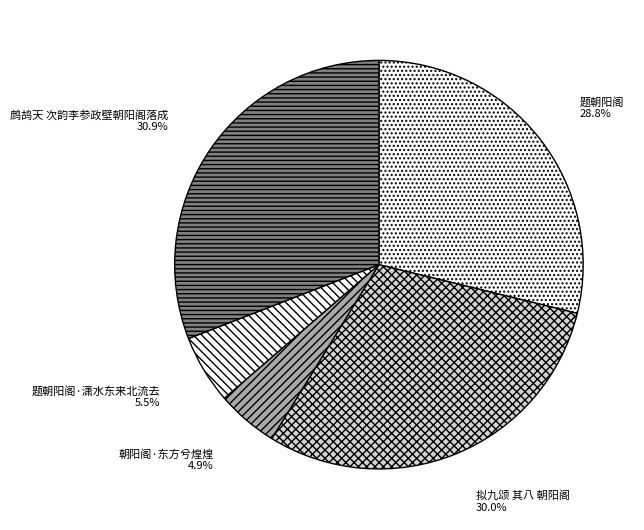

Between 题朝阳阁·潇水东来北流去 and 朝阳阁·东方兮煌煌, which is larger?

题朝阳阁·潇水东来北流去